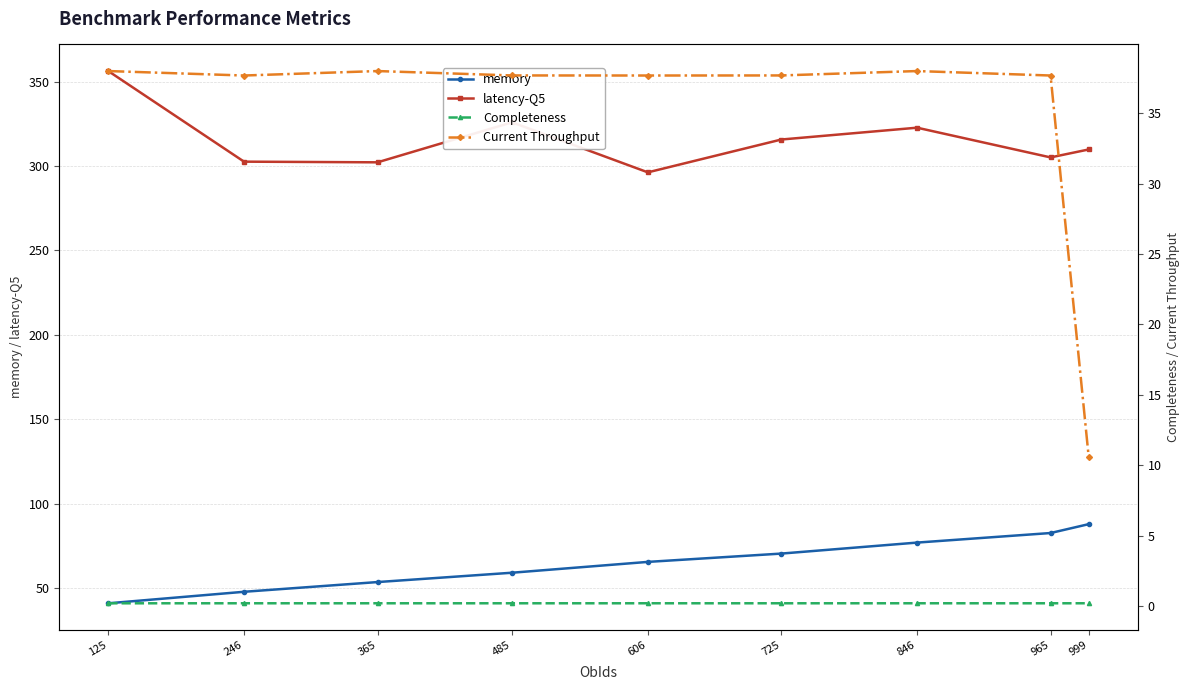

At how many categories does at least one series exceed 178?

9